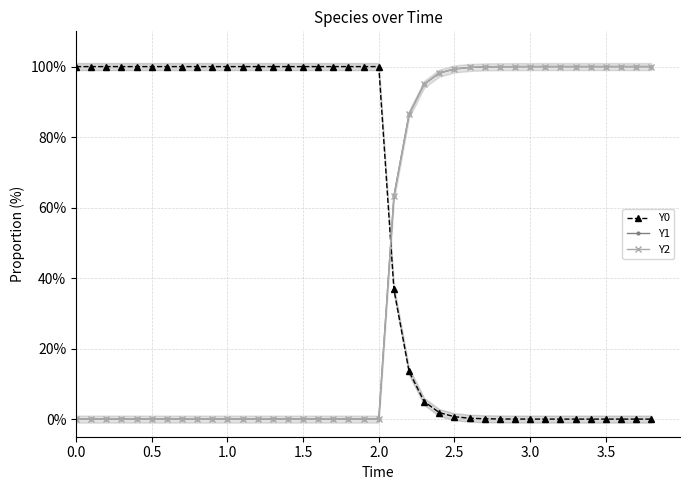

Reading right to left, what are all the values shown in this chart?

Y0: 0.0	0.0	0.0	0.0	0.0	0.0	0.0	0.0	0.0	0.0	0.0	0.1	0.2	0.7	1.8	5.0	13.5	36.8	100.0	100.0	100.0	100.0	100.0	100.0	100.0	100.0	100.0	100.0	100.0	100.0	100.0	100.0	100.0	100.0	100.0	100.0	100.0	100.0	100.0
Y1: 100.0	100.0	100.0	100.0	100.0	100.0	100.0	100.0	100.0	100.0	100.0	99.9	99.8	99.3	98.2	95.0	86.5	63.2	0.0	0.0	0.0	0.0	0.0	0.0	0.0	0.0	0.0	0.0	0.0	0.0	0.0	0.0	0.0	0.0	0.0	0.0	0.0	0.0	0.0
Y2: 100.0	100.0	100.0	100.0	100.0	100.0	100.0	100.0	100.0	100.0	100.0	99.9	99.8	99.3	98.2	95.0	86.5	63.2	0.0	0.0	0.0	0.0	0.0	0.0	0.0	0.0	0.0	0.0	0.0	0.0	0.0	0.0	0.0	0.0	0.0	0.0	0.0	0.0	0.0